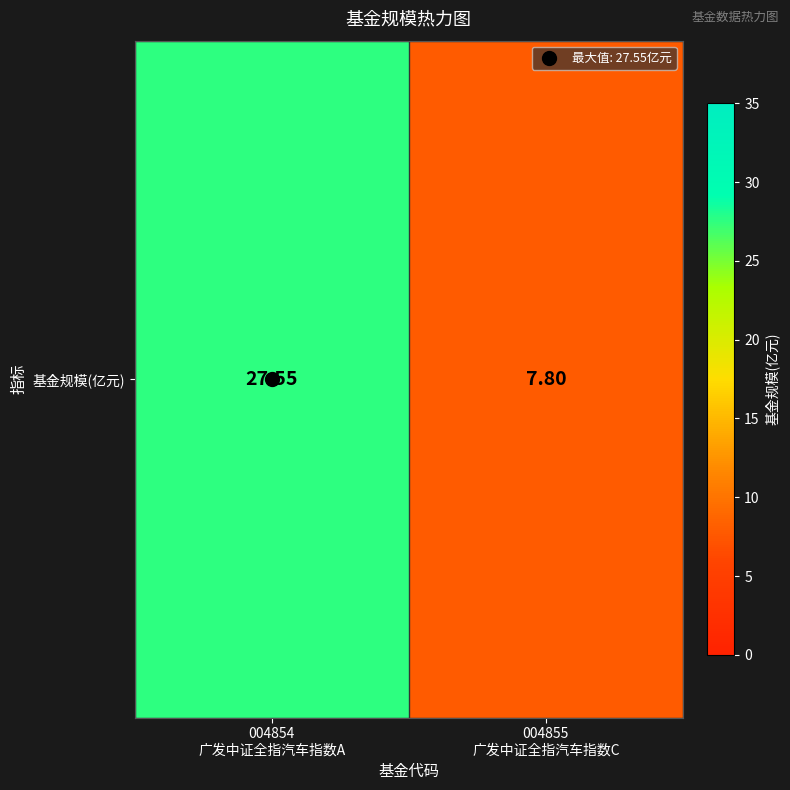

The value at 004854
广发中证全指汽车指数A is 27.6. True or false?

True